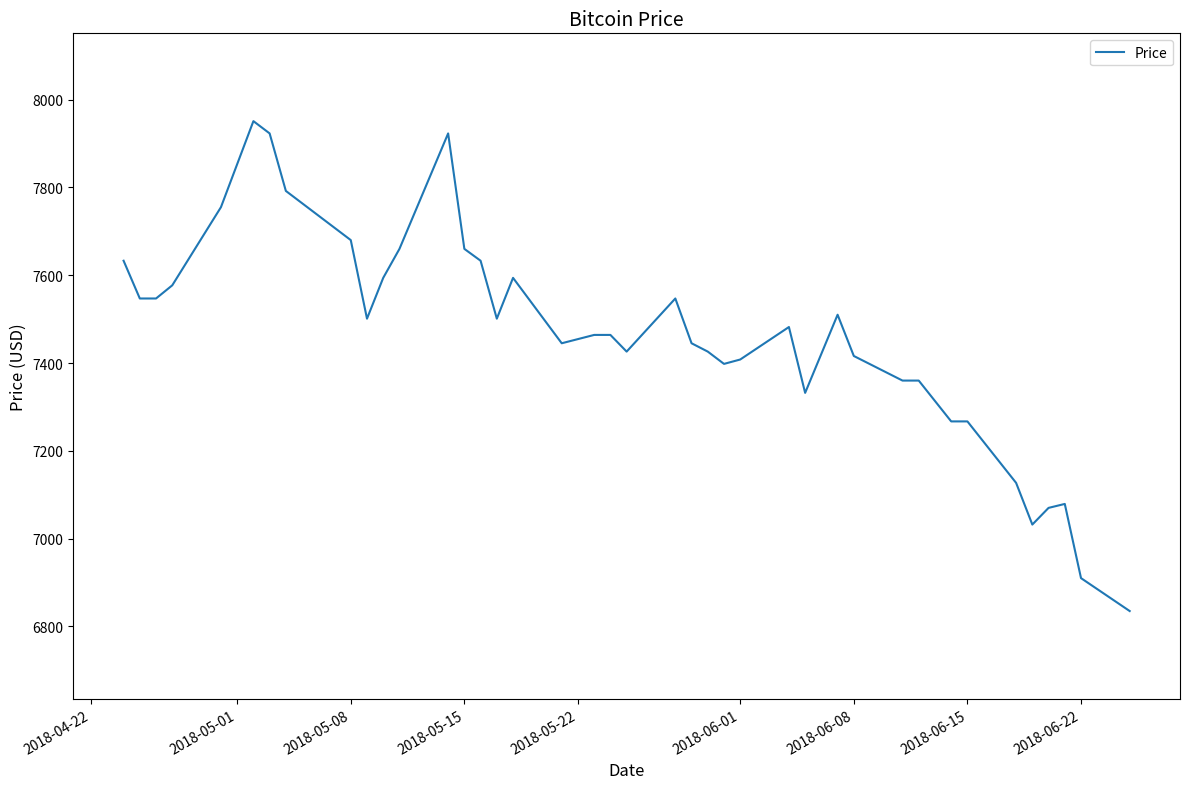

What is the smallest value displayed?

6835